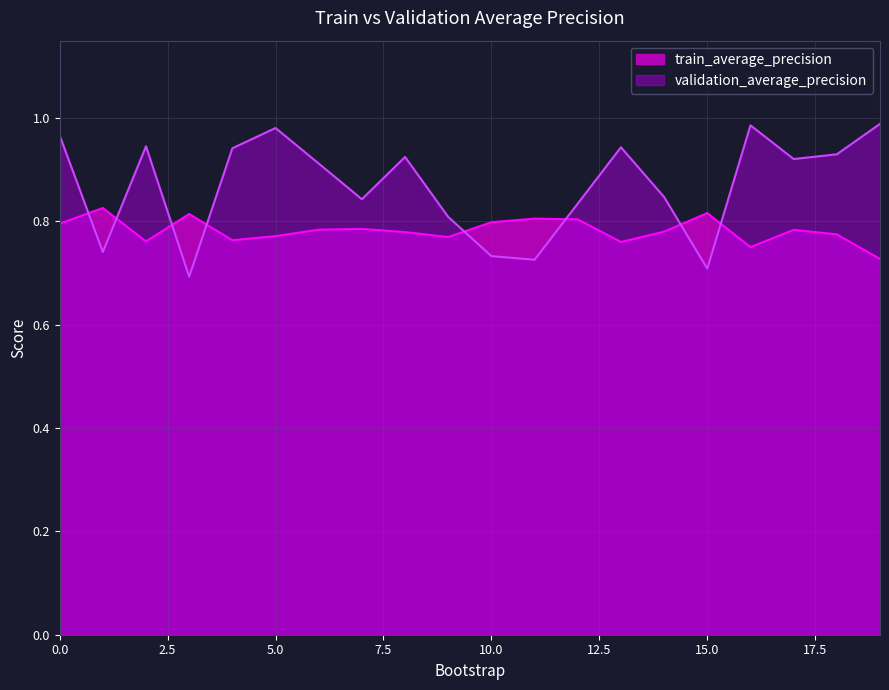

How many times do train_average_precision and validation_average_precision cross each other?

8